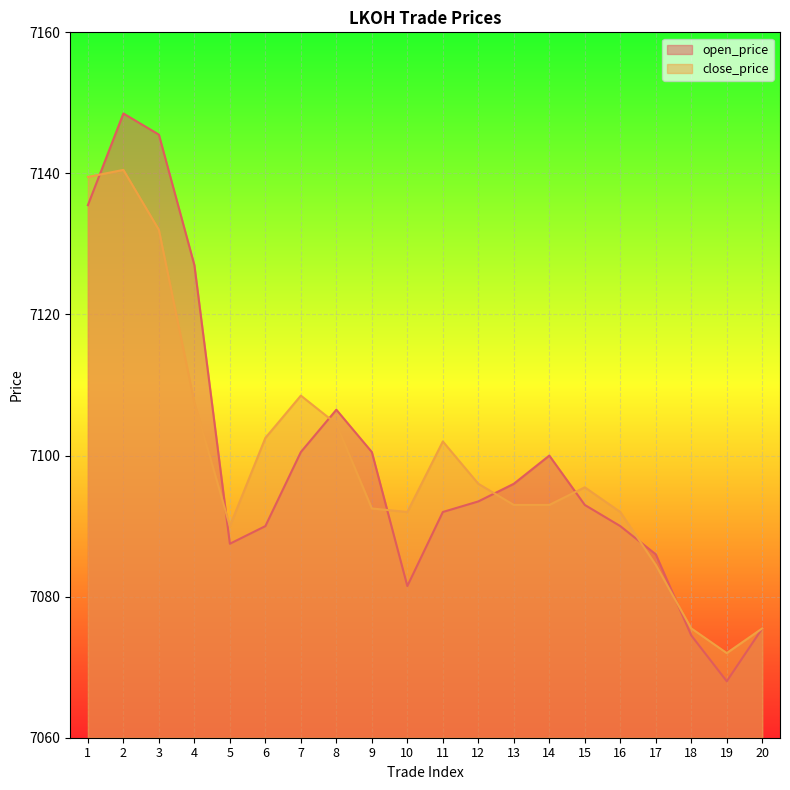

List the series in order of their overall mean, highest first.

open_price, close_price